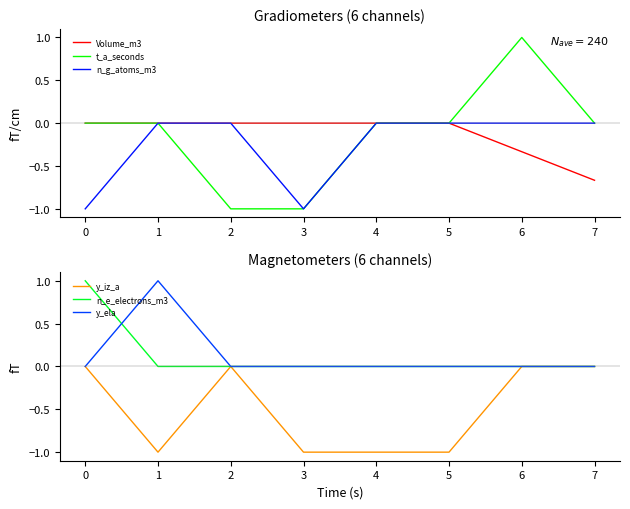

How many intersections are there between y_iz_a and Volume_m3?

1